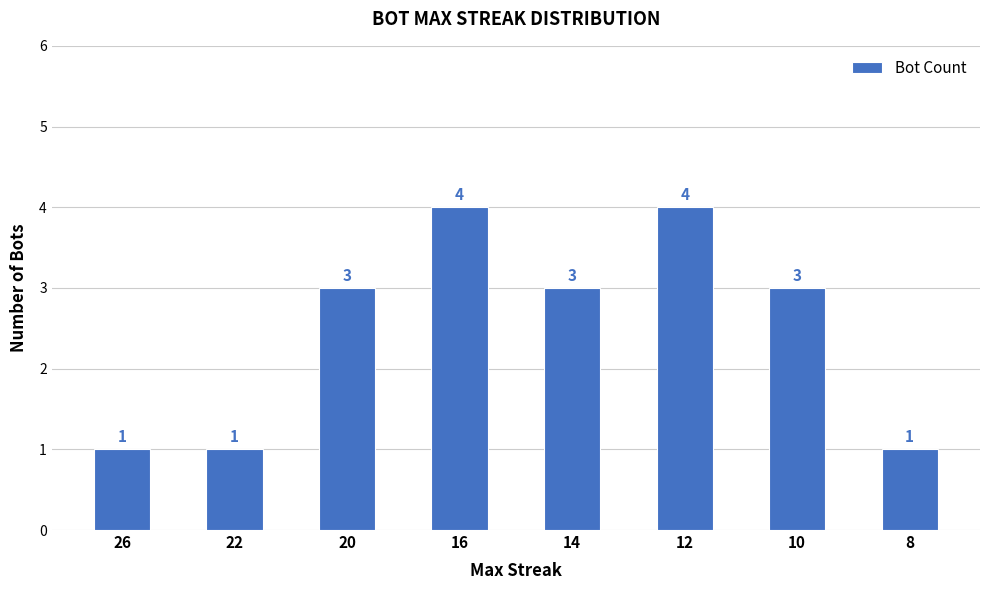

Reading right to left, extract all data points from this chart.

8=1	10=3	12=4	14=3	16=4	20=3	22=1	26=1